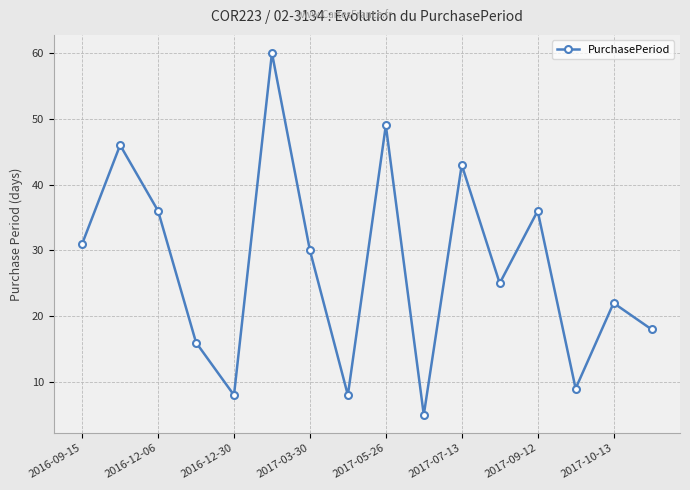

What is the average value?

28